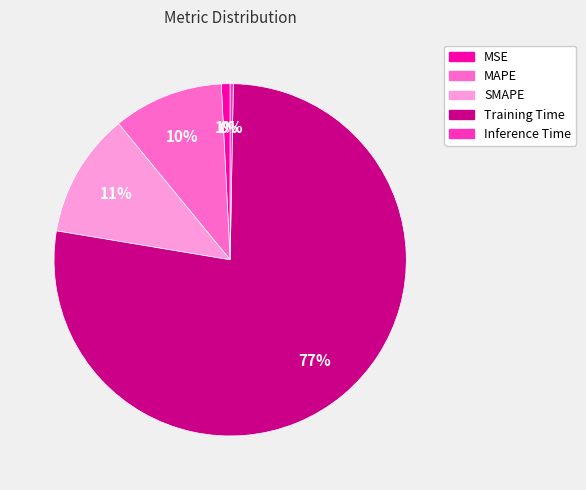

The MSE slice represents 1% of the pie. True or false?

True